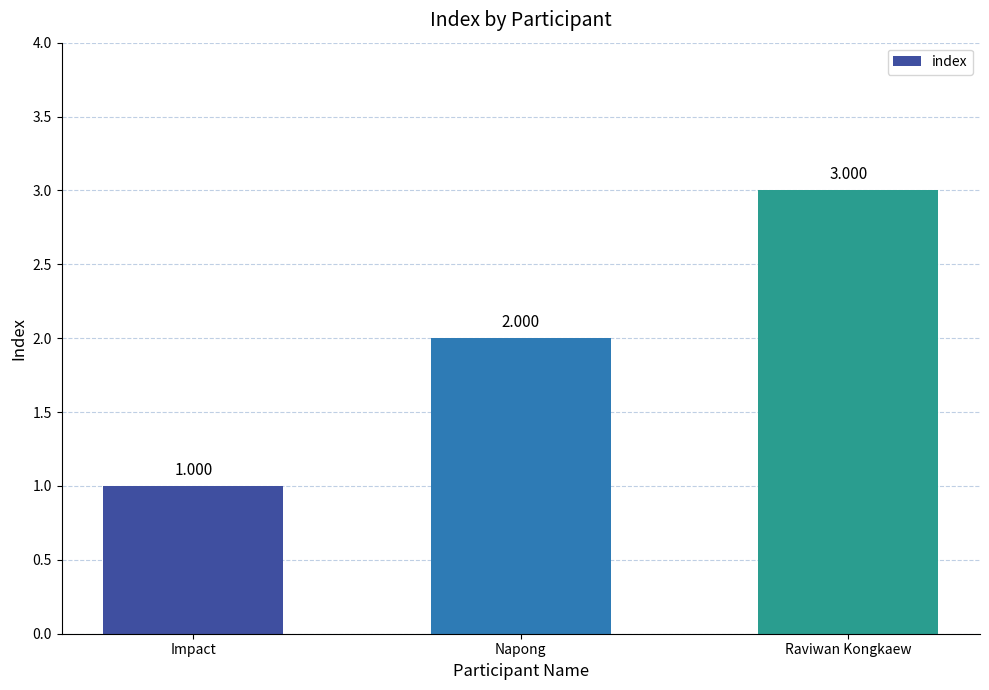

Does the chart contain any negative values?

No